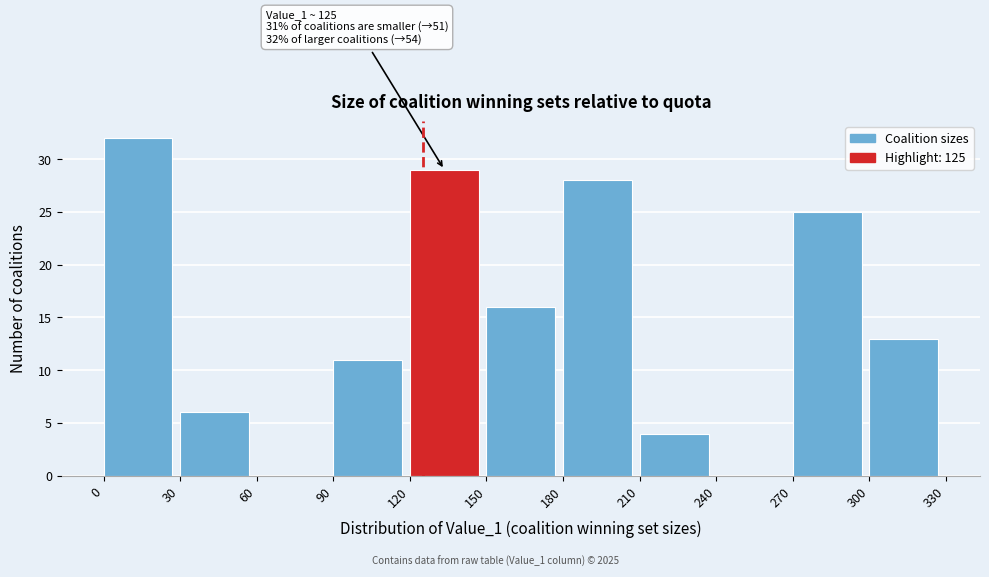

Which range on the x-axis has the tallest bar?

0 to 30